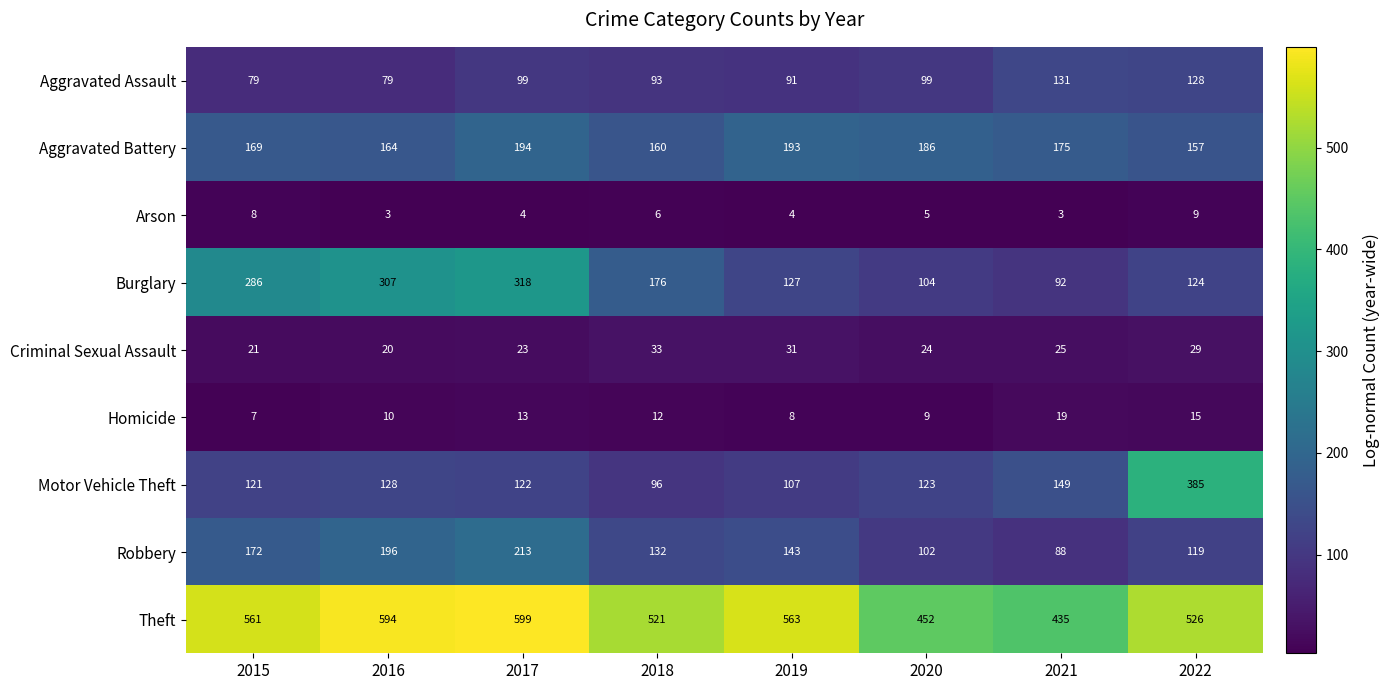

What is the difference between the maximum and minimum values in the Criminal Sexual Assault series?

13